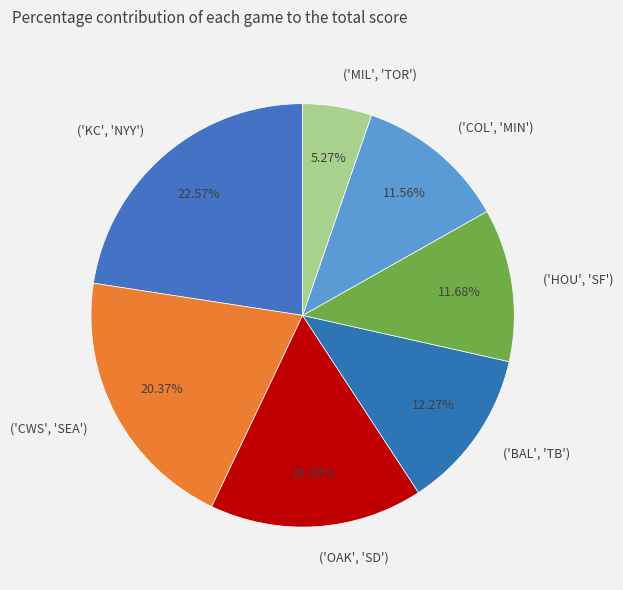

To the nearest percent, what is the difference between the largest and smallest slice percentages?

17%